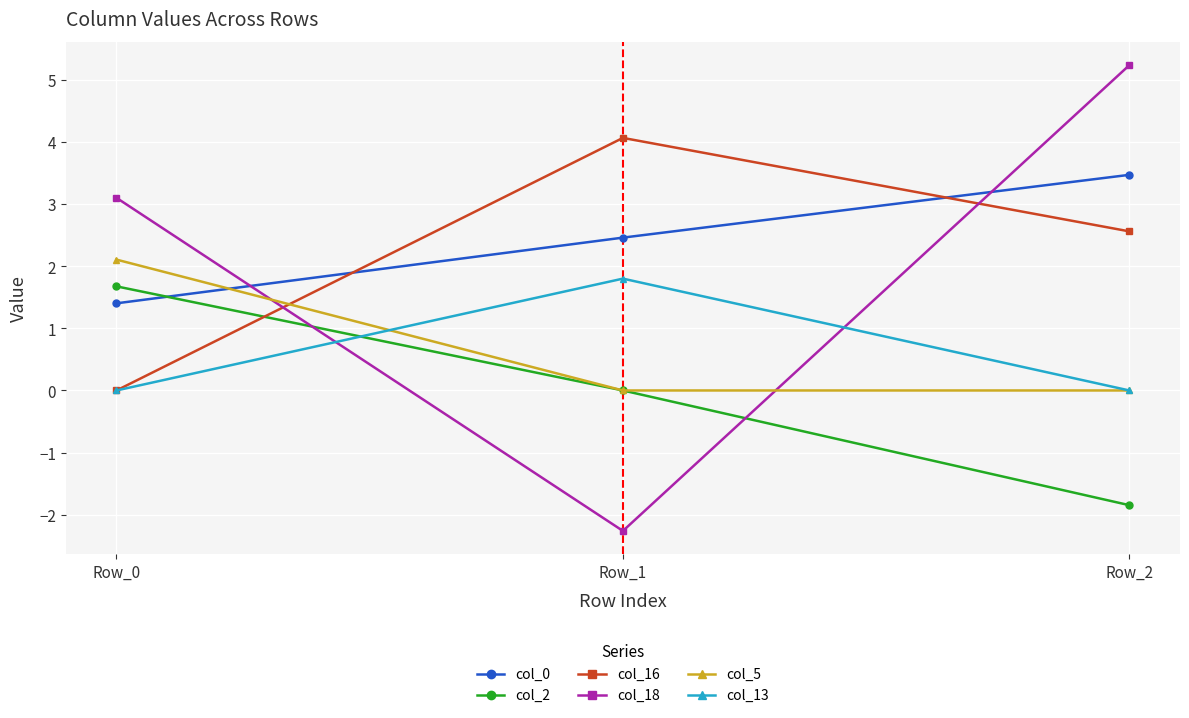

Which series has the largest range (max minus min)?

col_18